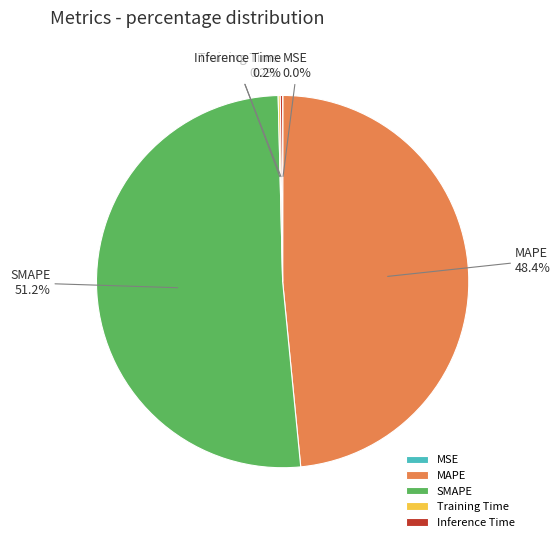

What percentage is NOT represented by MAPE?

51.6%